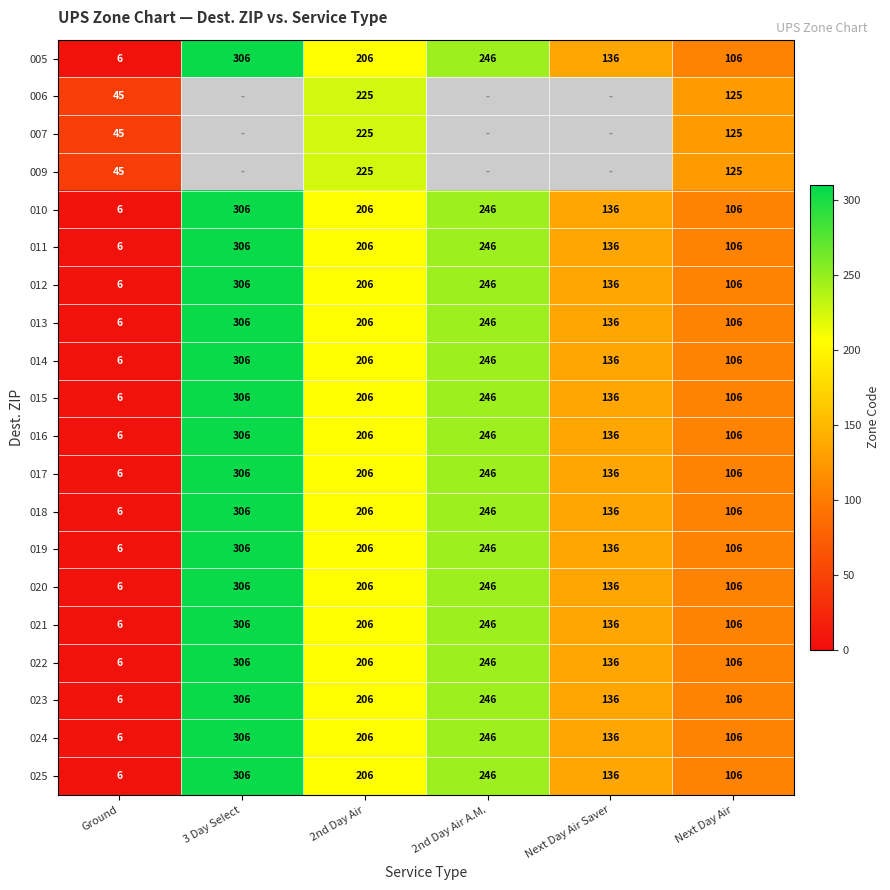

What is the smallest value displayed?

6.0